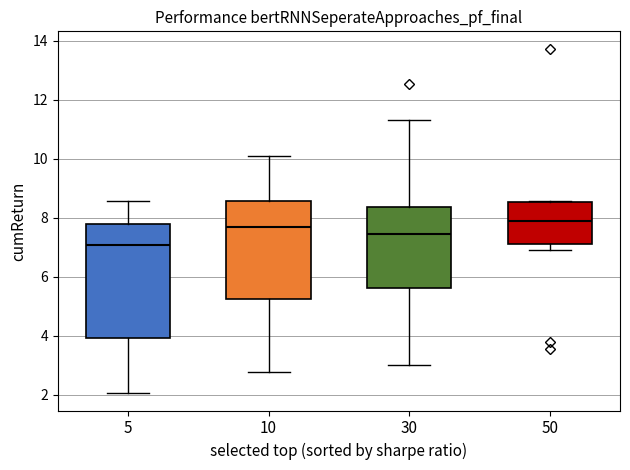

Reading left to right, transcribe this box plot: for each box, give where its median line is, the range the box spans, and where its two whiskers end, as read against the y-axis. The values are not printed on the chart, so give them approximately, as read against the axis.

5: median 7.0, box 4.0 to 7.8, whiskers 2.0 to 8.6
10: median 7.6, box 5.2 to 8.6, whiskers 2.8 to 10.0
30: median 7.4, box 5.6 to 8.4, whiskers 3.0 to 11.4
50: median 7.8, box 7.2 to 8.6, whiskers 7.0 to 8.6